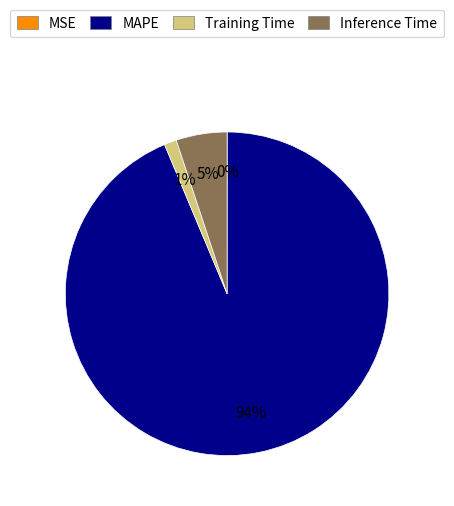

The Training Time slice represents 11% of the pie. True or false?

False